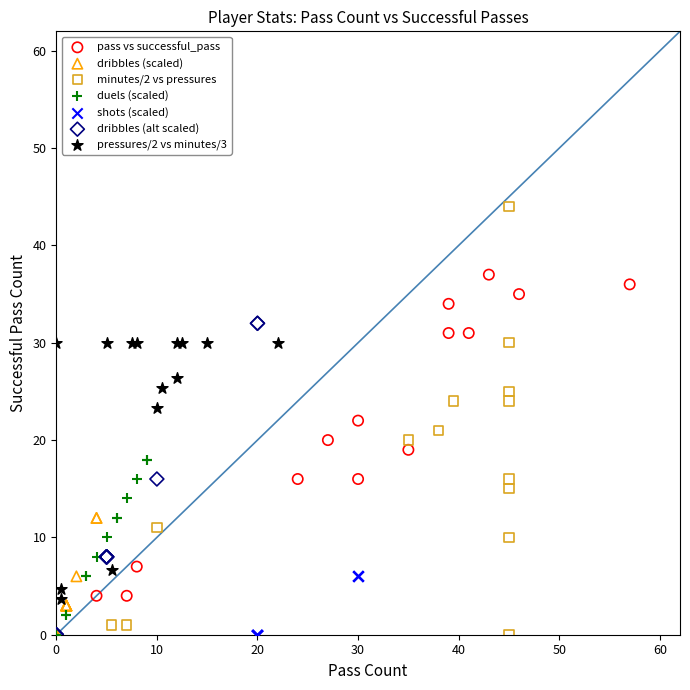

Which series reaches the maximum Y coordinate?

minutes/2 vs pressures